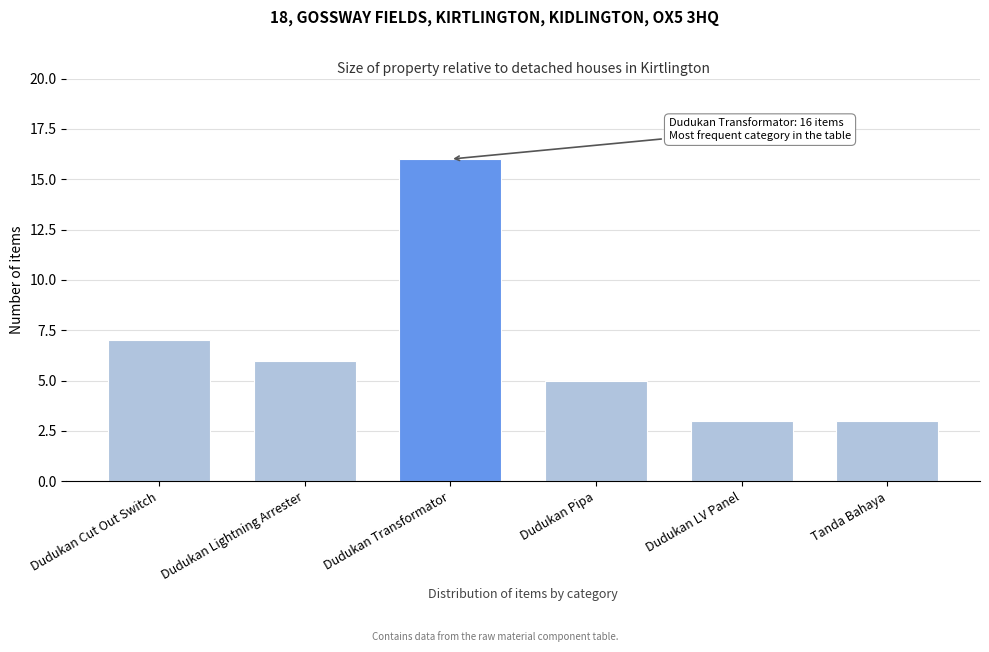

Reading left to right, extract all data points from this chart.

7	6	16	5	3	3